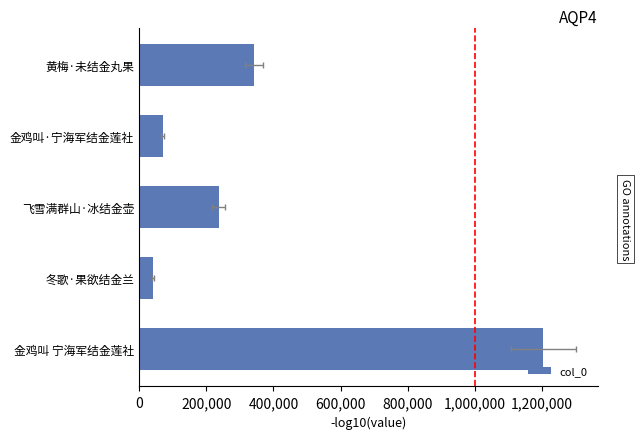

The value at 金鸡叫·宁海军结金莲社 is 70177. True or false?

True